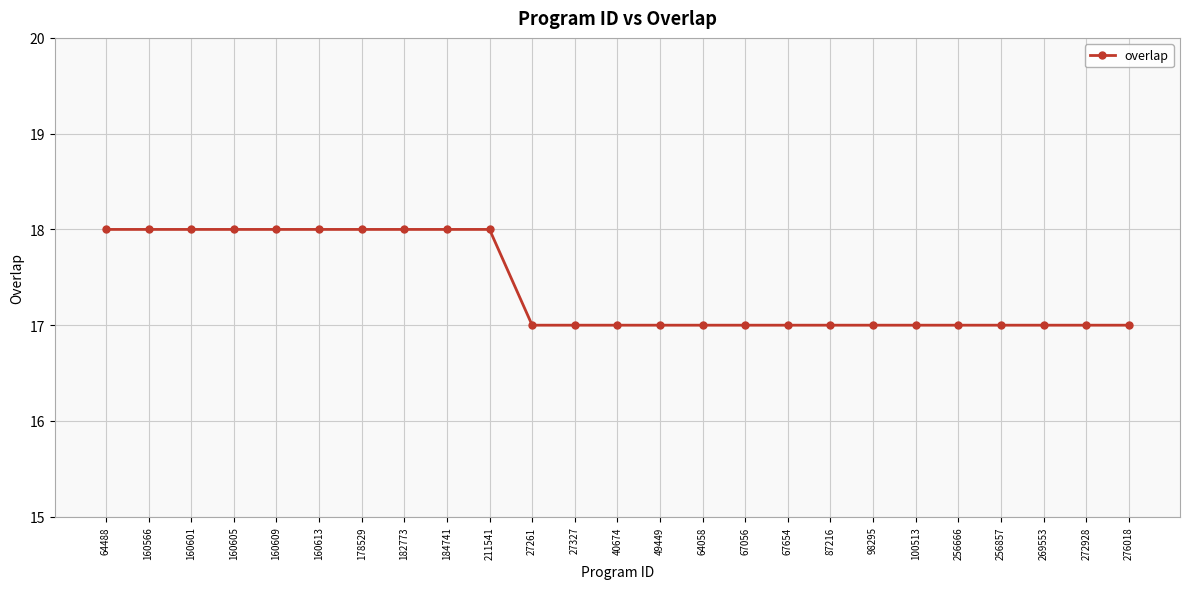

Count the number of data series in this chart.

1